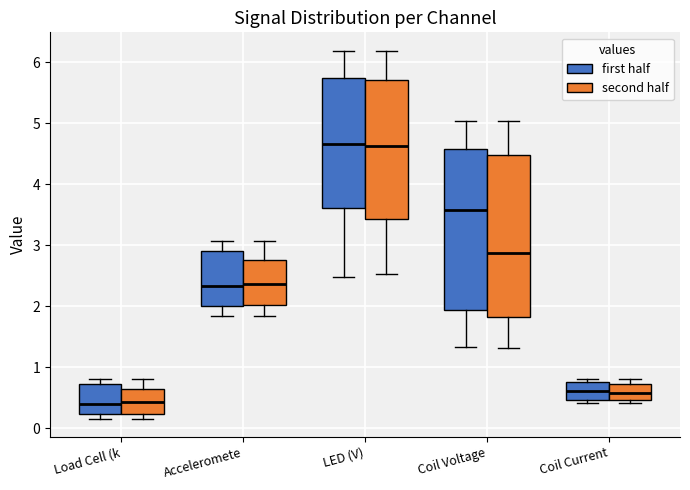

Reading left to right, read every box against the y-axis: the position of its median line, the range the box covers, and the ends of its whiskers. The values are not printed on the chart, so give them approximately, as read against the axis.

Load Cell (k (first half): median 0.4, box 0.2 to 0.7, whiskers 0.2 (just below the box's lower edge) to 0.8
Load Cell (k (second half): median 0.4, box 0.2 to 0.6, whiskers 0.2 (just below the box's lower edge) to 0.8
Acceleromete (first half): median 2.3, box 2.0 to 2.9, whiskers 1.8 to 3.1
Acceleromete (second half): median 2.4, box 2.0 to 2.8, whiskers 1.8 to 3.1
LED (V) (first half): median 4.7, box 3.6 to 5.7, whiskers 2.5 to 6.2
LED (V) (second half): median 4.6, box 3.4 to 5.7, whiskers 2.5 to 6.2
Coil Voltage (first half): median 3.6, box 1.9 to 4.6, whiskers 1.3 to 5.0
Coil Voltage (second half): median 2.9, box 1.8 to 4.5, whiskers 1.3 to 5.0
Coil Current (first half): median 0.6, box 0.5 to 0.8, whiskers 0.4 to 0.8 (just above the box's upper edge)
Coil Current (second half): median 0.6, box 0.5 to 0.7, whiskers 0.4 to 0.8